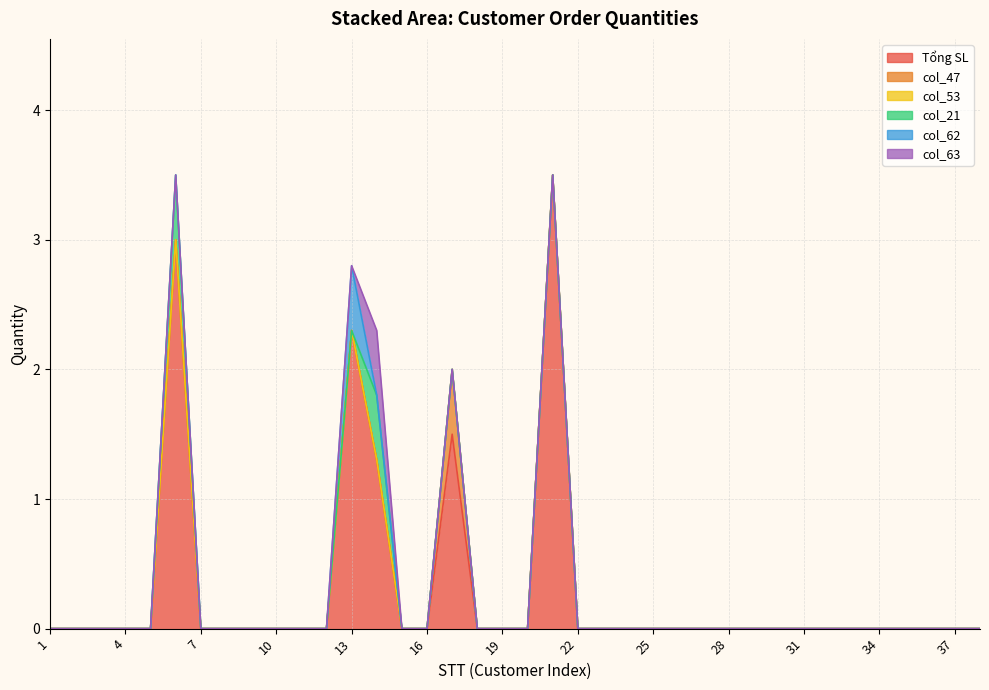

True or false: Tổng SL and col_53 cross at least once.

False